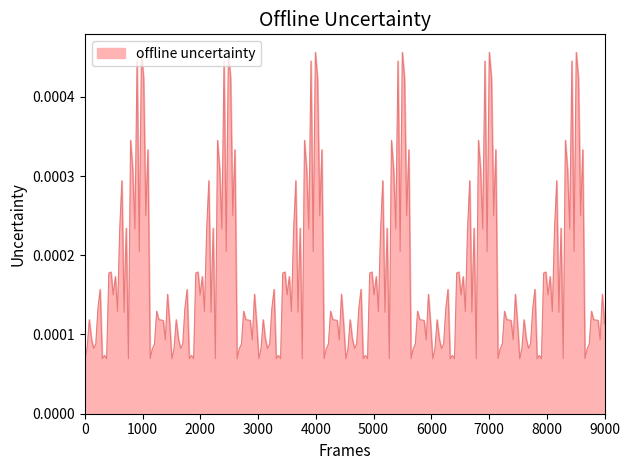

Where is the first local minimum?

4